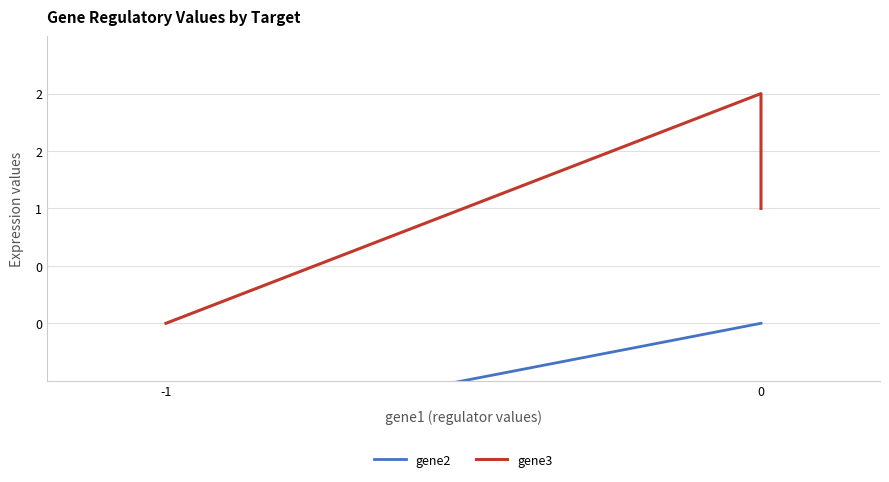

What is the value of the gene3 point at the 2nd from the left?

2